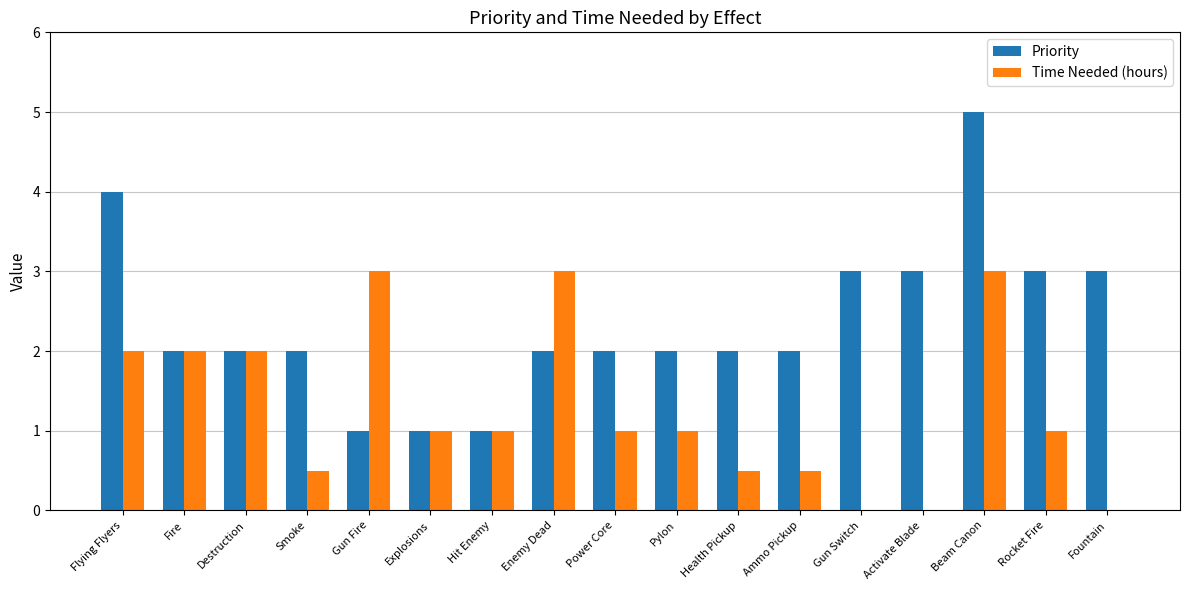

What are all the series names shown in the legend?

Priority, Time Needed (hours)